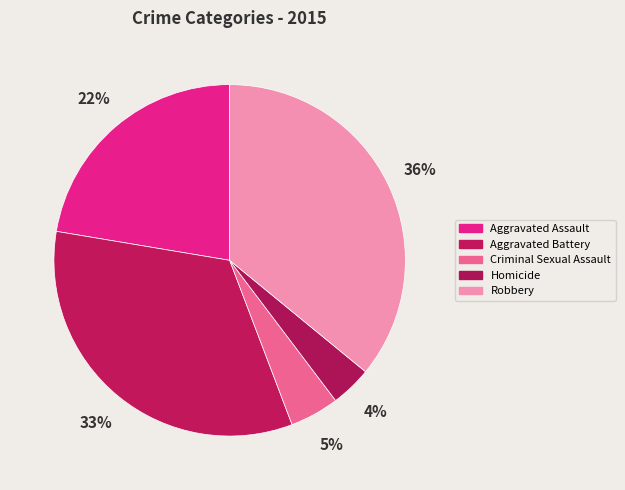

Which slice is the largest?

Robbery